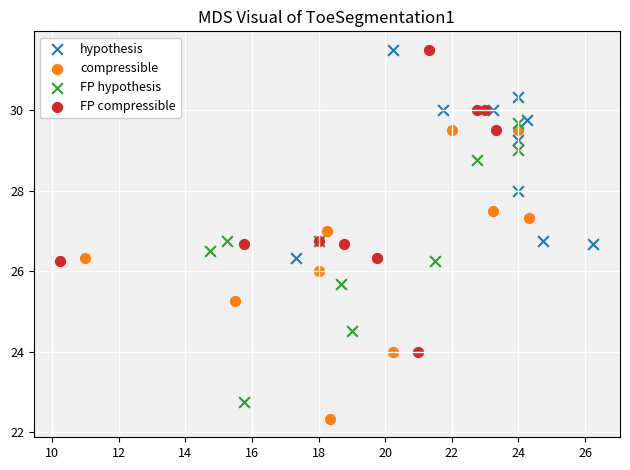

Which series contains the lowest Y value?

compressible